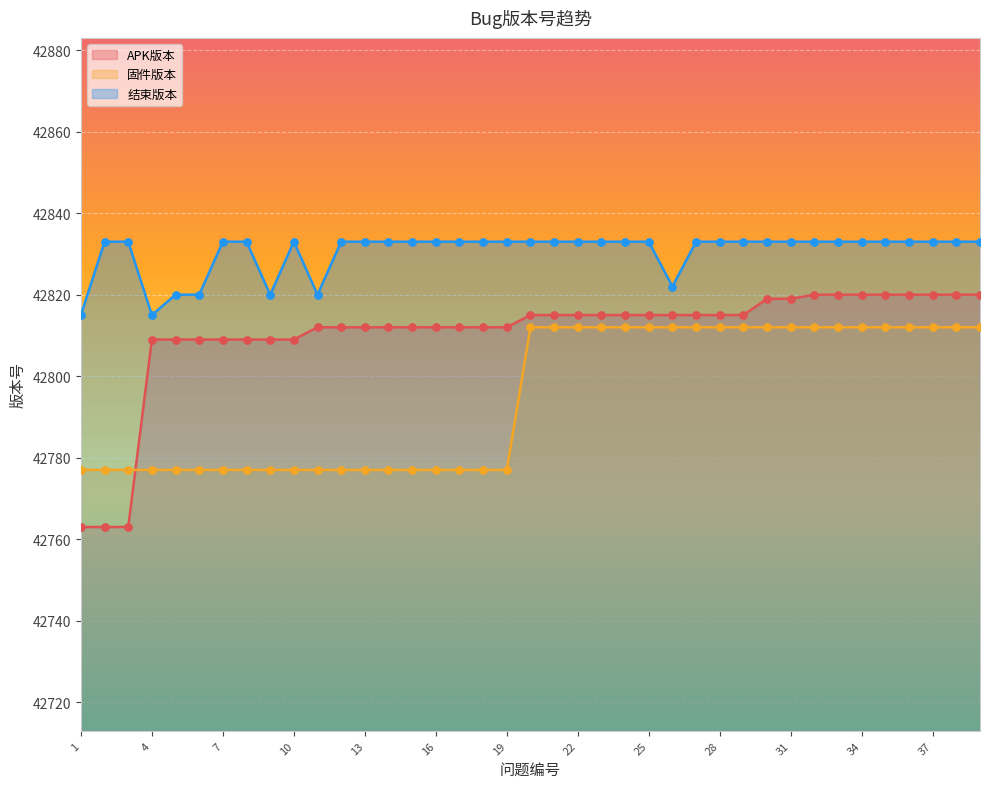

At how many categories does at least one series exceed 42783?

39